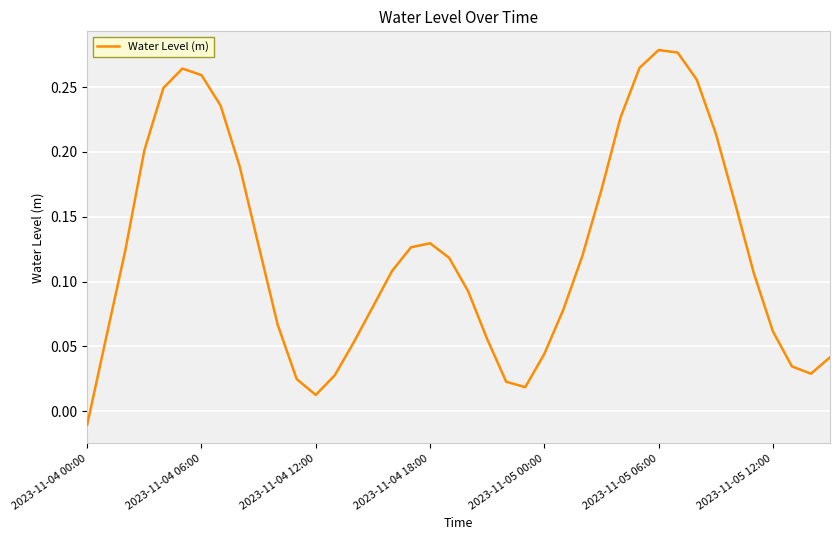

True or false: the data has more than 0 interior local peaks.

True